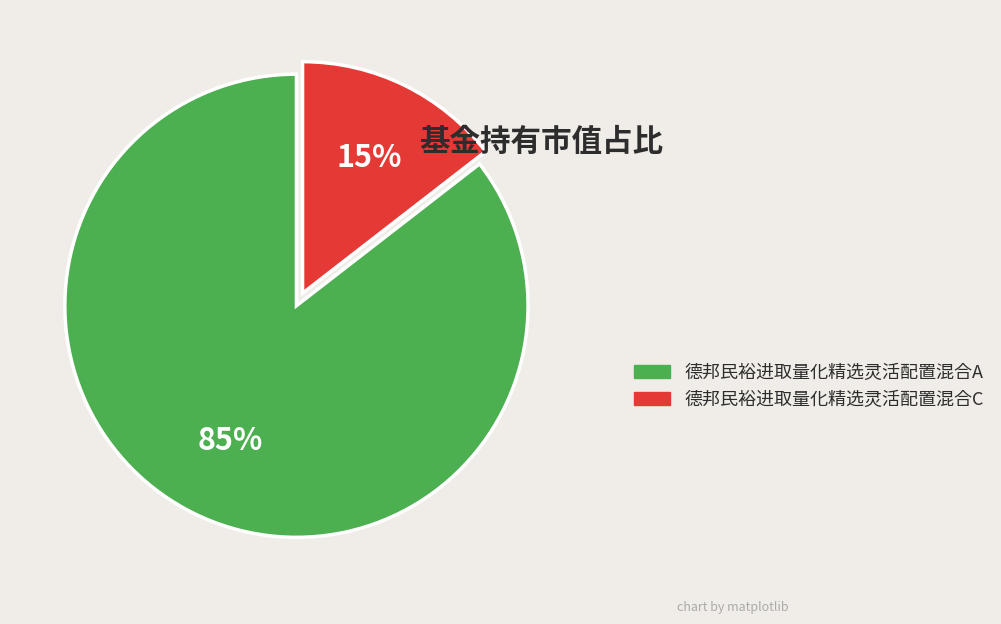

To the nearest percent, what is the combined percentage of 德邦民裕进取量化精选灵活配置混合A and 德邦民裕进取量化精选灵活配置混合C?

100%